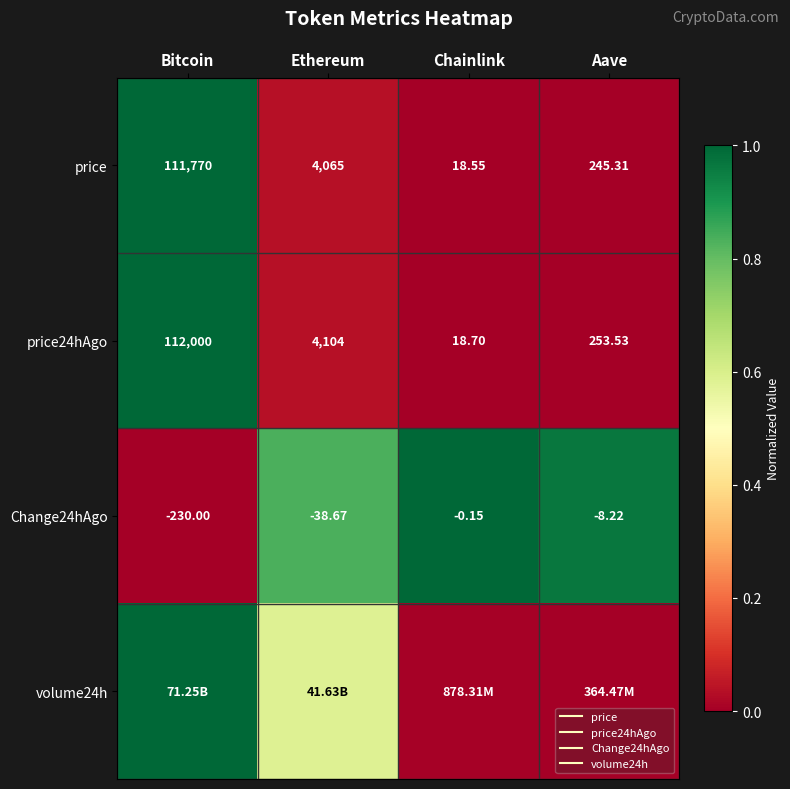

Which has a higher value, Bitcoin or Ethereum?

Bitcoin